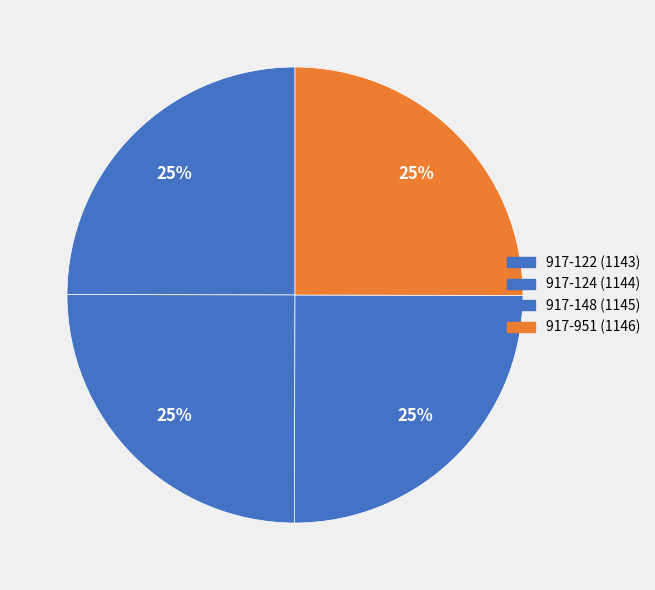

Does 917-951 account for over 50% of the chart?

No